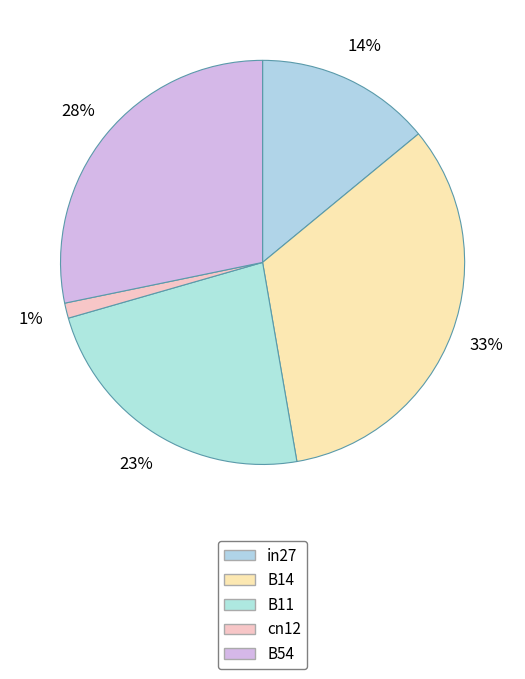

Count the number of slices in the pie.

5